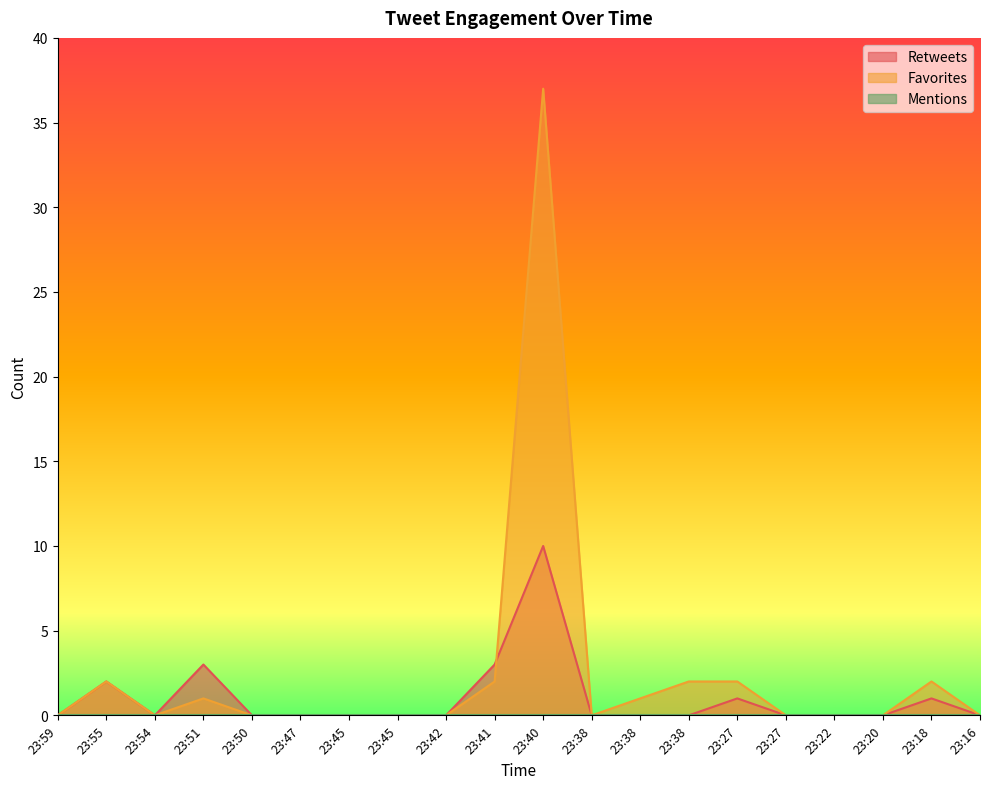

What is the greatest value displayed?

37